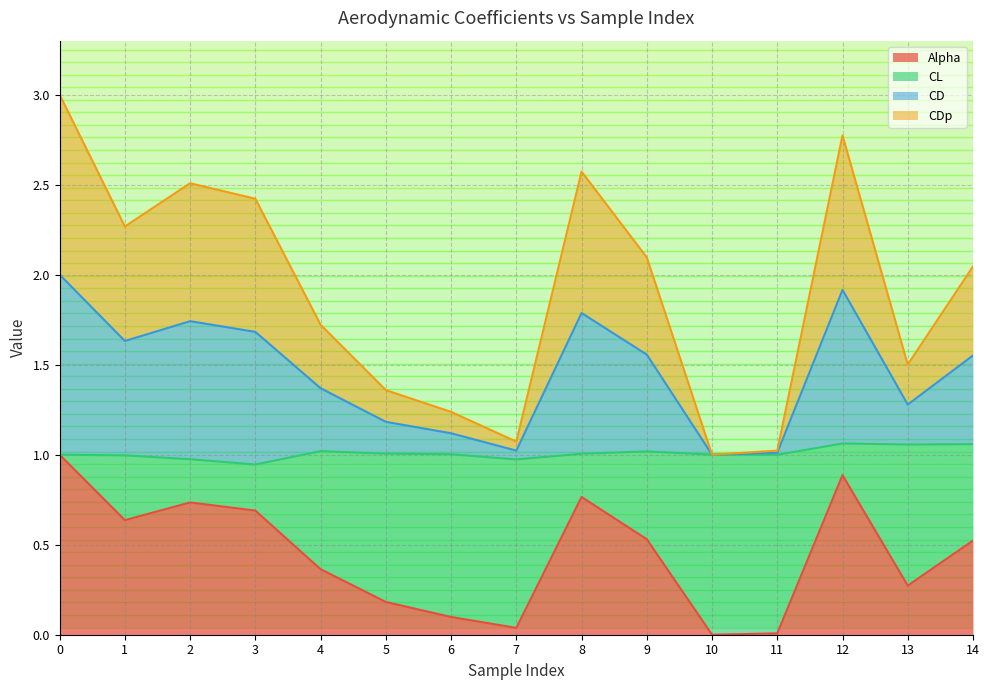

What is the total value across all series at 0?

3.0